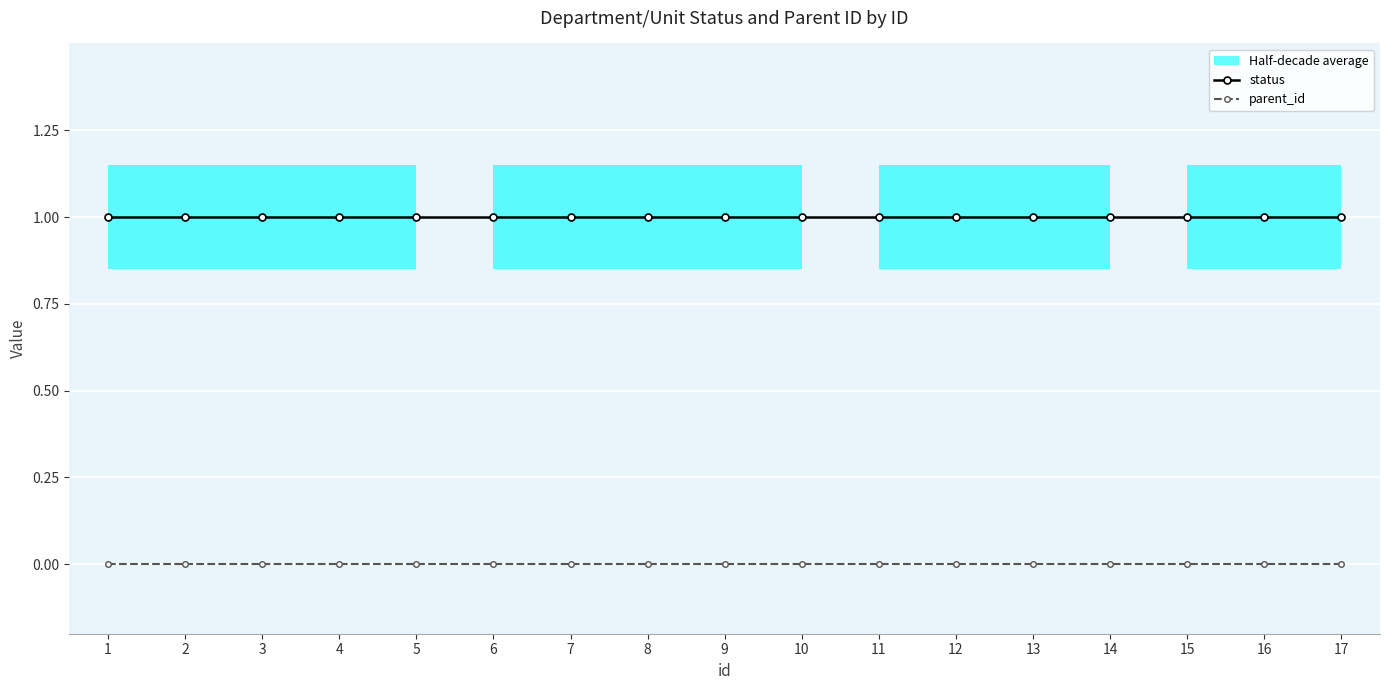

True or false: status has a value of 1 at 3.

True